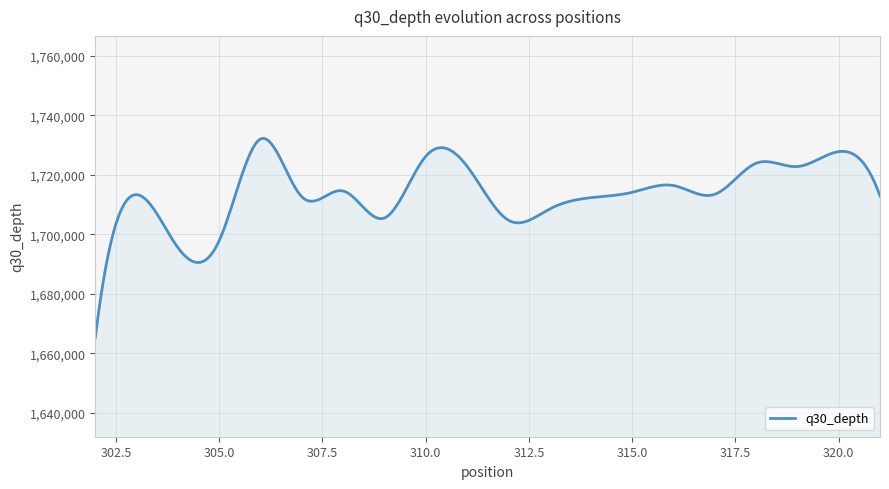

What is the maximum value shown in the chart?

1732239.6